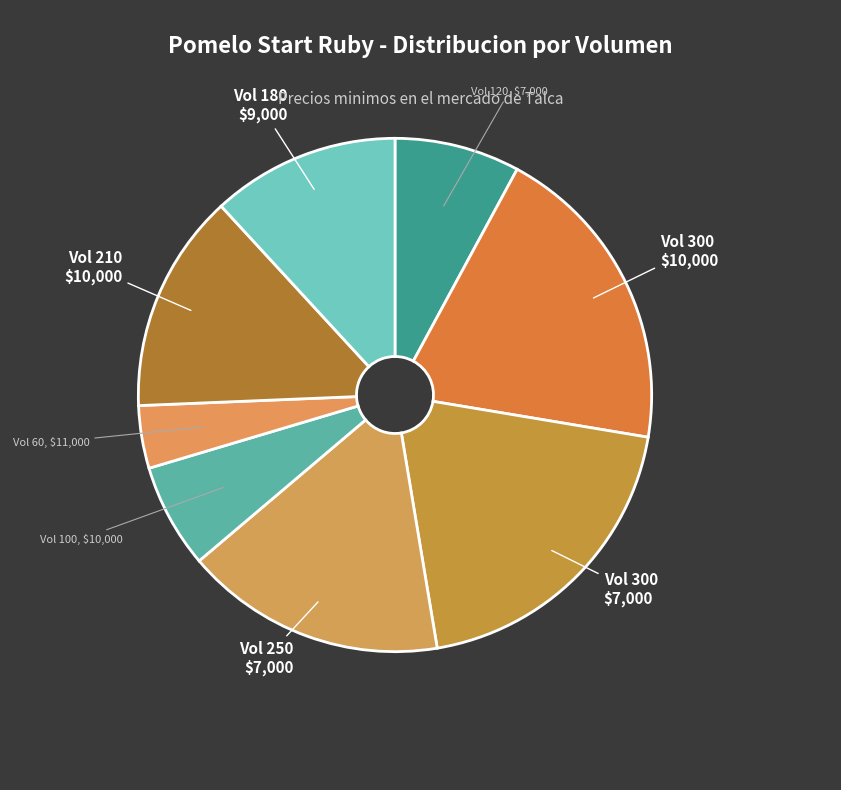

How many slices are in this pie chart?

8